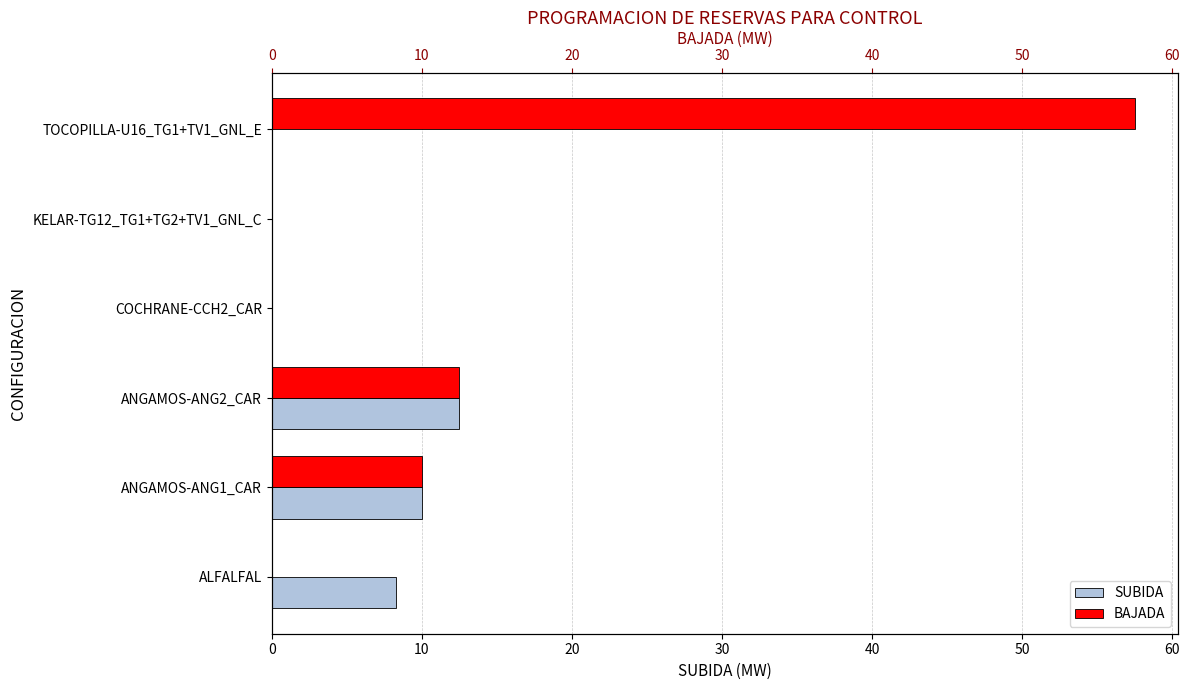

Reading left to right, what are all the values shown in this chart?

SUBIDA (col_19): 8.3	10.0	12.5	0.0	0.0	0.0
BAJADA (col_42): 0.0	10.0	12.5	0.0	0.0	57.5